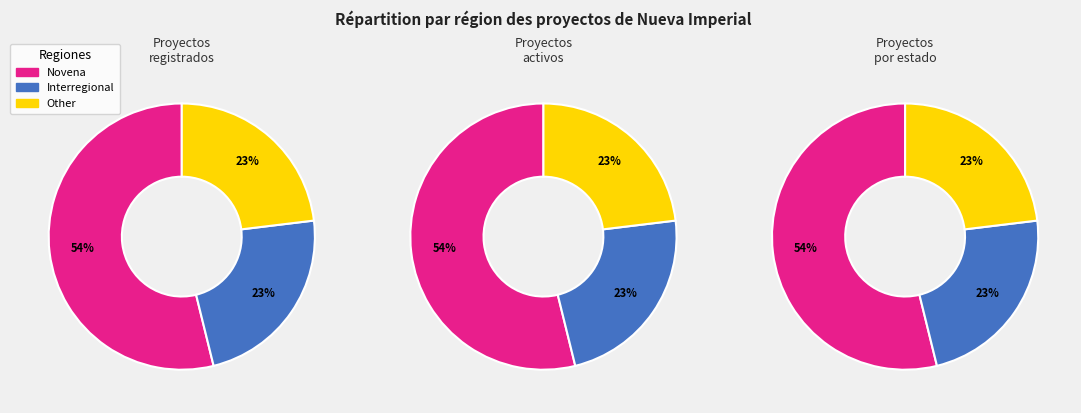

Rank the categories by value from highest to lowest.

Novena, Interregional, Other